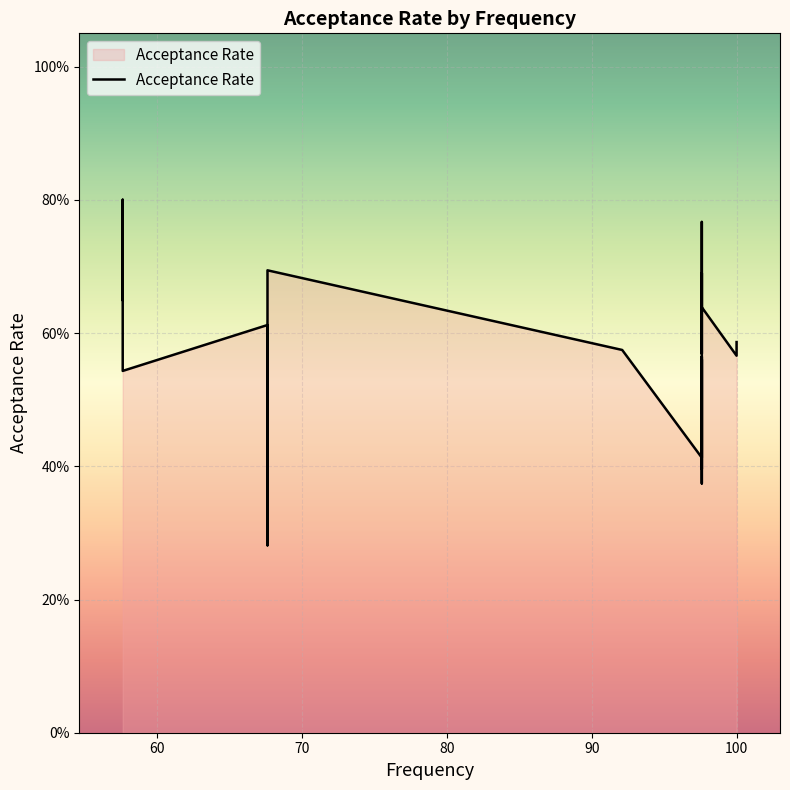

What is the change in value from 97.6 to 67.6?

-0.2